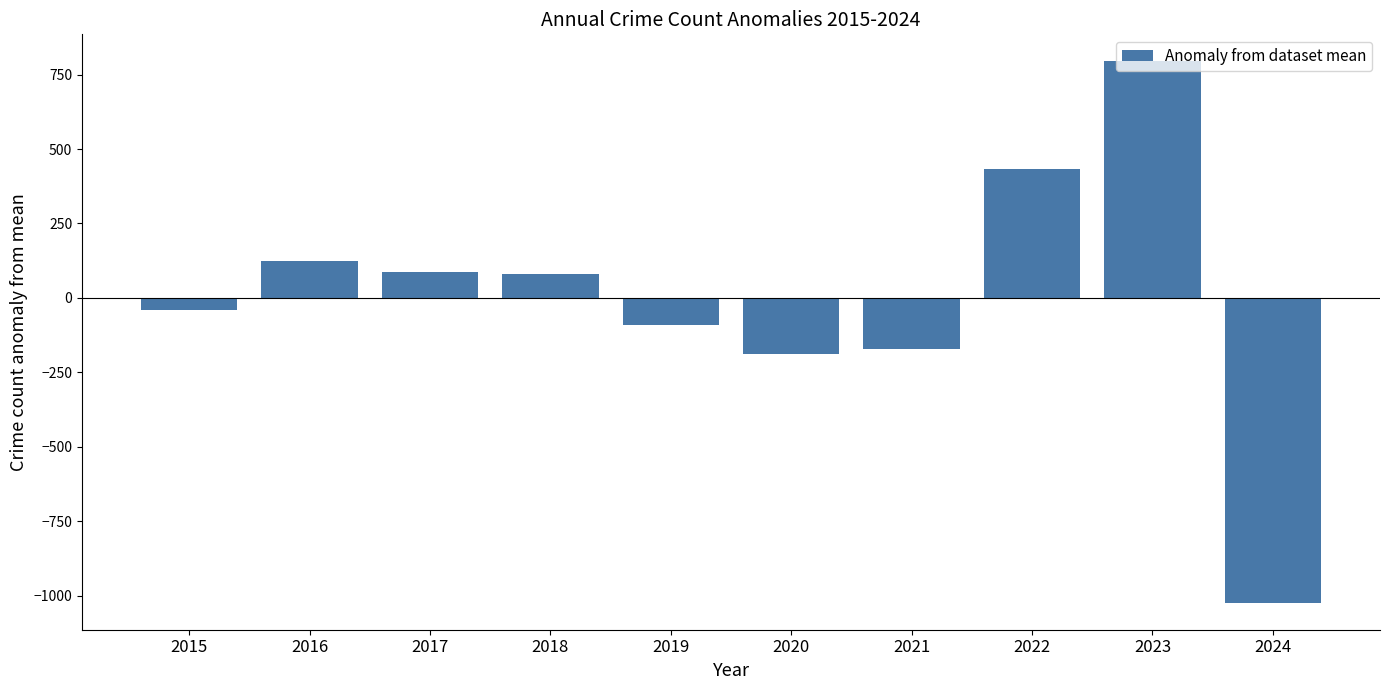

What is the difference between the values at 2017 and 2021?

261.0